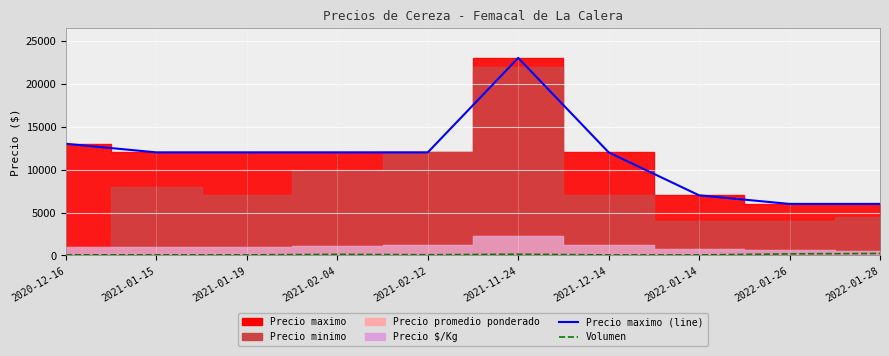

True or false: Volumen and Precio maximo (line) cross at least once.

False